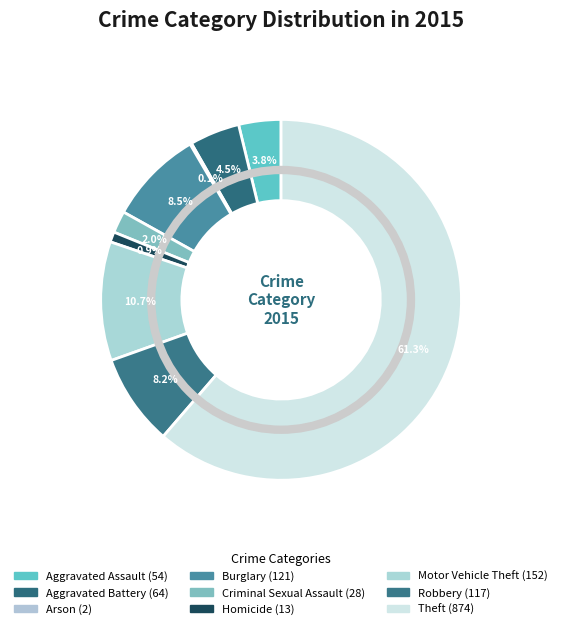

What percentage is the Burglary slice, to the nearest percent?

8%